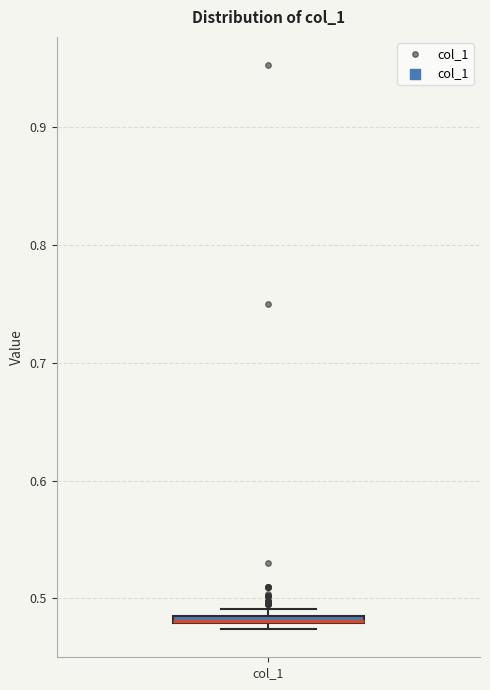

Where is the lower edge of the box for col_1 on the y-axis? The values are not printed on the chart, so give them approximately, as read against the axis.

0.48